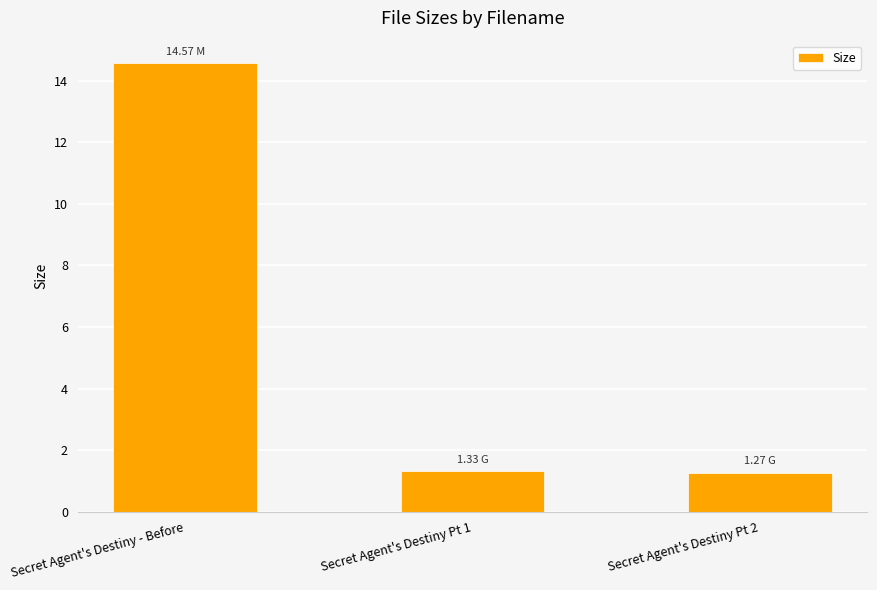

What is the change in value from Secret Agent's Destiny - Before to Secret Agent's Destiny Pt 1?

-13.2